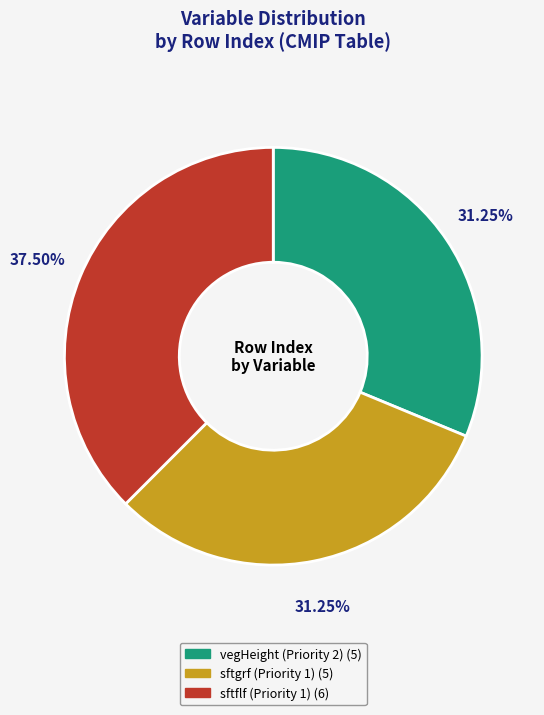

Approximately how many times larger is the value at sftflf (Priority 1) compared to vegHeight (Priority 2)?

1.2